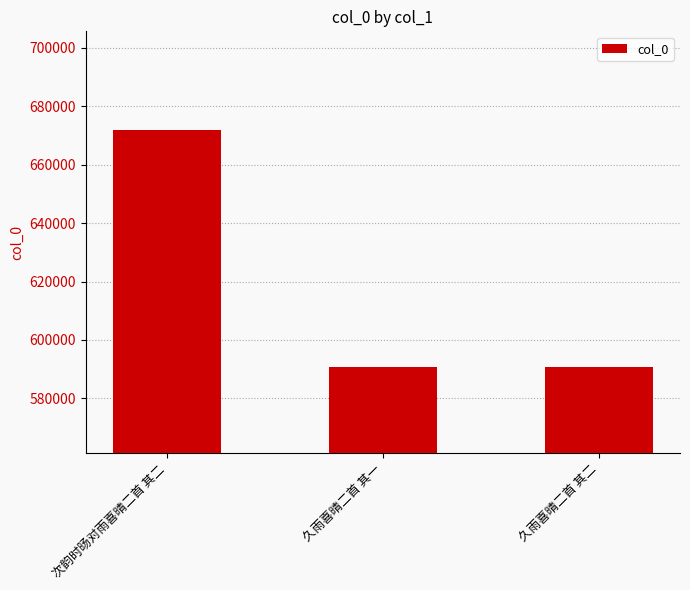

What is the sum of the values at 久雨喜晴二首 其一 and 次韵时旸对雨喜晴二首 其二?

1262841